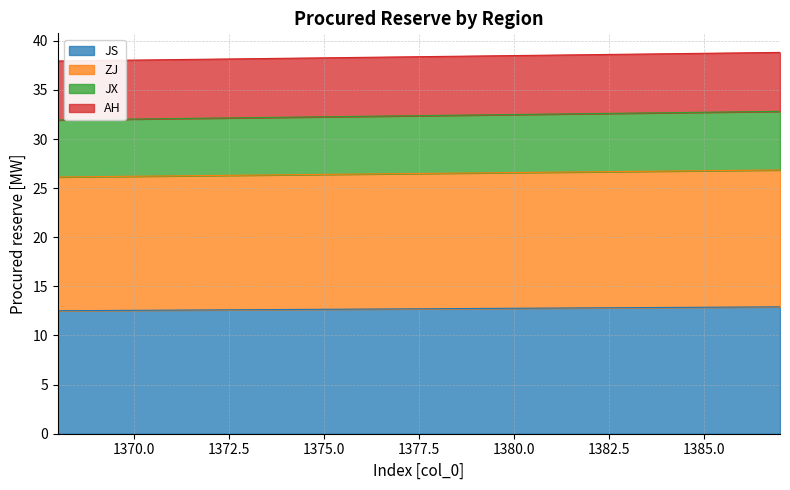

What is the value of the JX point at the 3rd from the left?

32.0